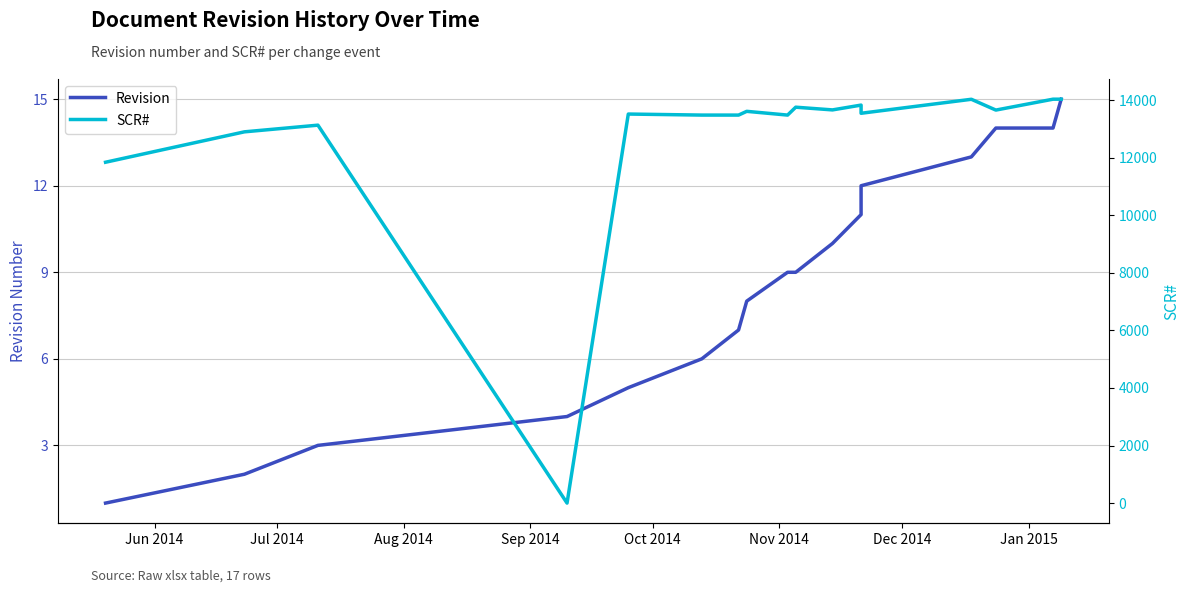

What are all the series names shown in the legend?

Revision, SCR#